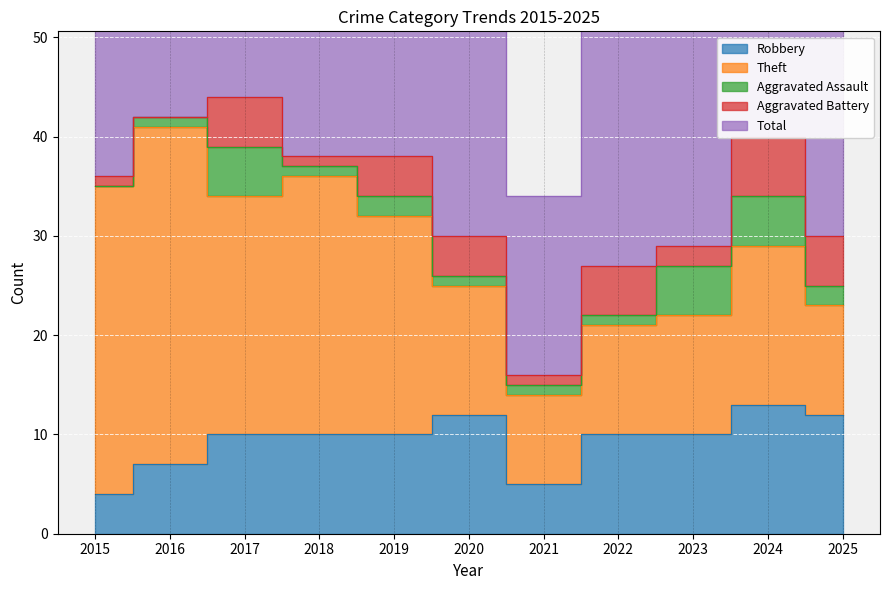

How many lines are shown in the chart?

5